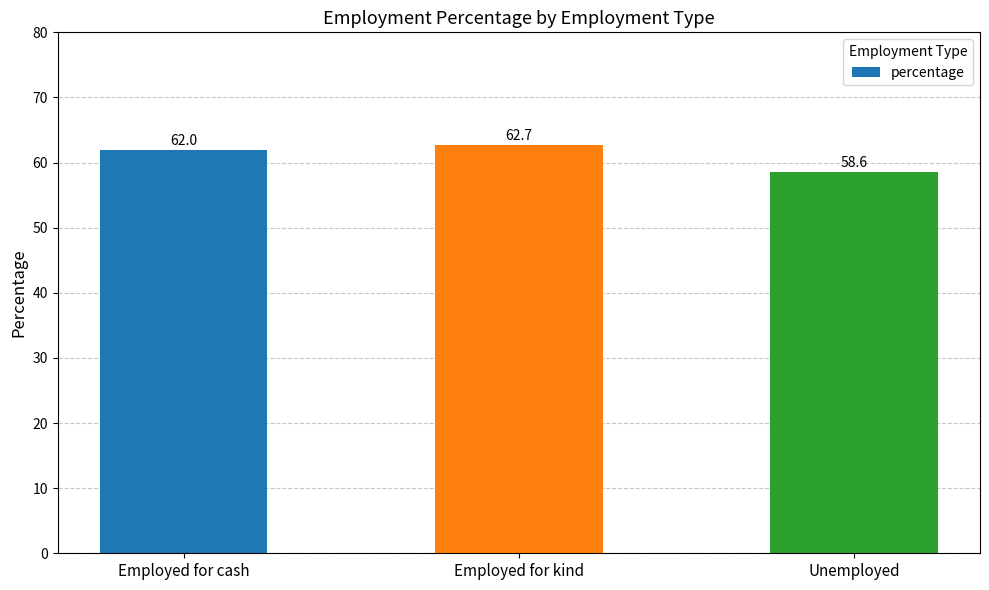

What position from the left is Employed for kind?

2